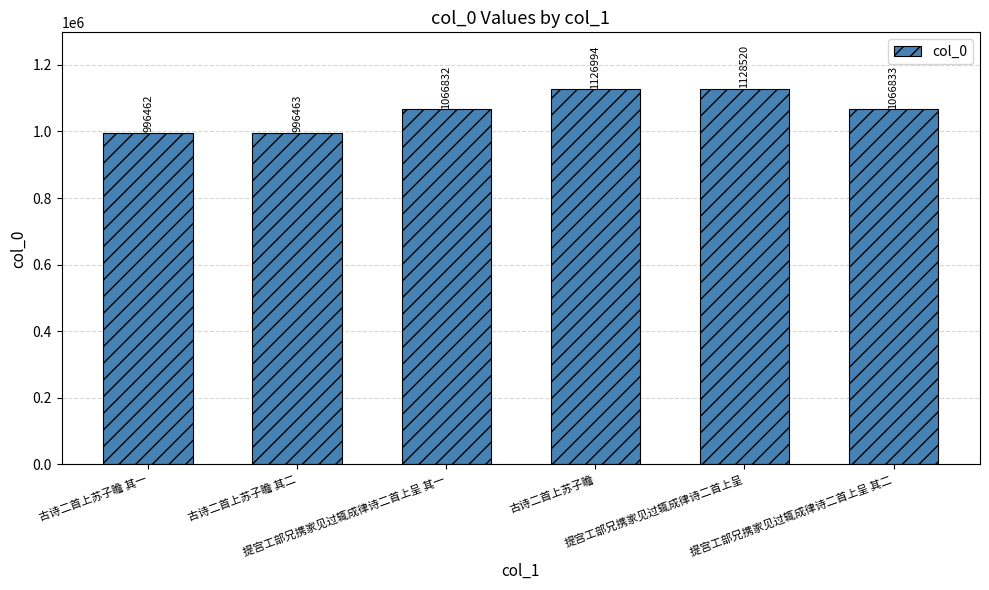

List the labels in order of value, smallest first.

古诗二首上苏子瞻 其一, 古诗二首上苏子瞻 其二, 提宫工部兄携家见过辄成律诗二首上呈 其一, 提宫工部兄携家见过辄成律诗二首上呈 其二, 古诗二首上苏子瞻, 提宫工部兄携家见过辄成律诗二首上呈